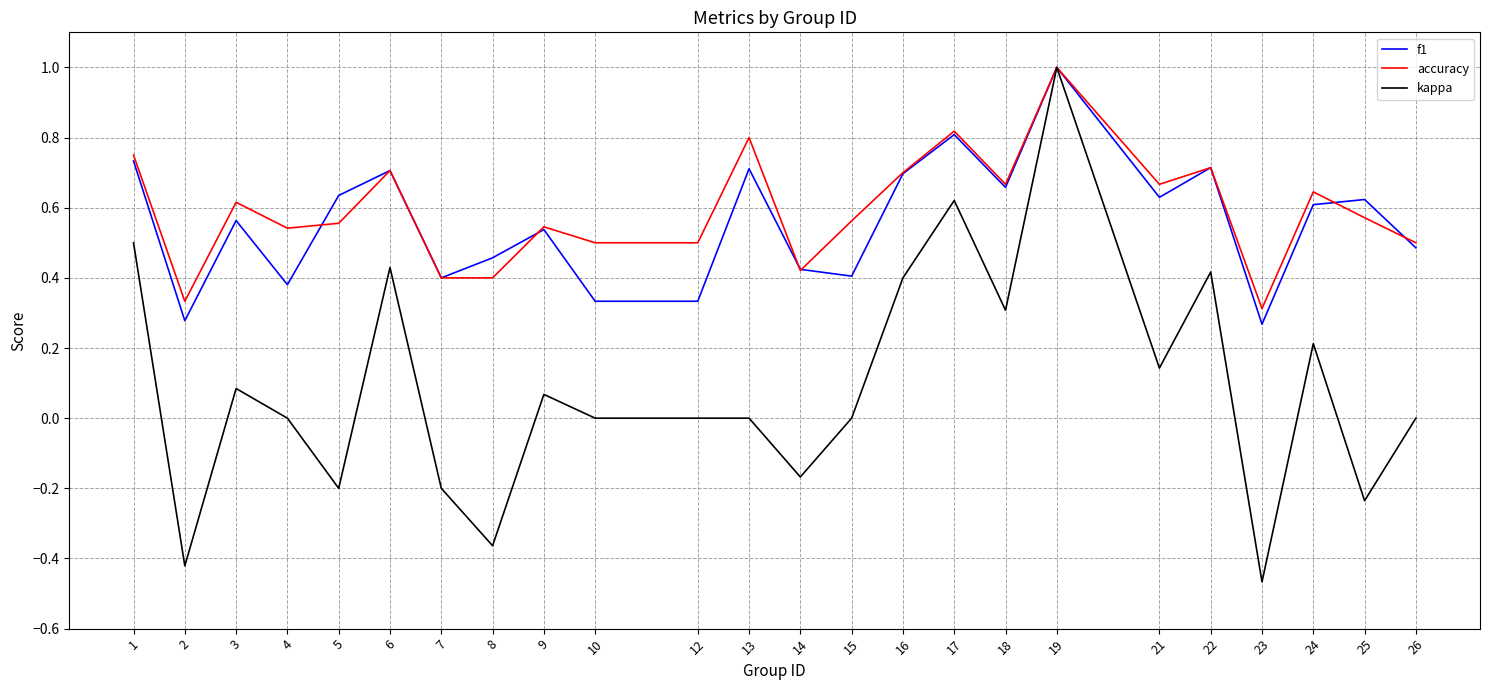

At which category does the chart reach its peak across all series?

19